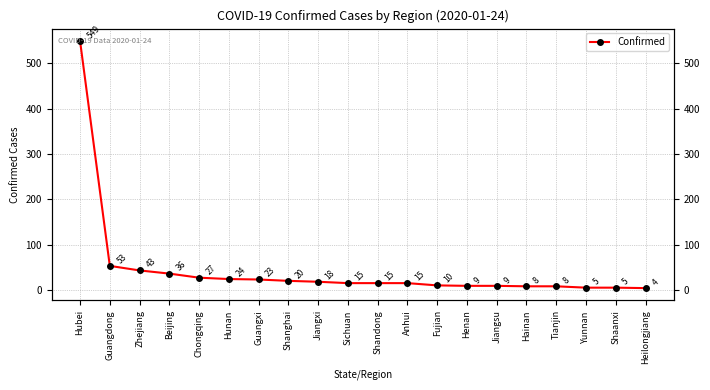

Reading left to right, transcribe all the data shown in this chart.

Hubei=549	Guangdong=53	Zhejiang=43	Beijing=36	Chongqing=27	Hunan=24	Guangxi=23	Shanghai=20	Jiangxi=18	Sichuan=15	Shandong=15	Anhui=15	Fujian=10	Henan=9	Jiangsu=9	Hainan=8	Tianjin=8	Yunnan=5	Shaanxi=5	Heilongjiang=4